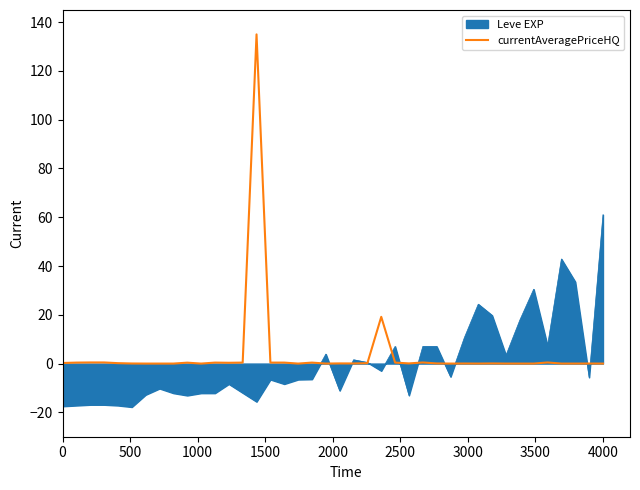

What is the highest value of the Leve EXP series?

61.1